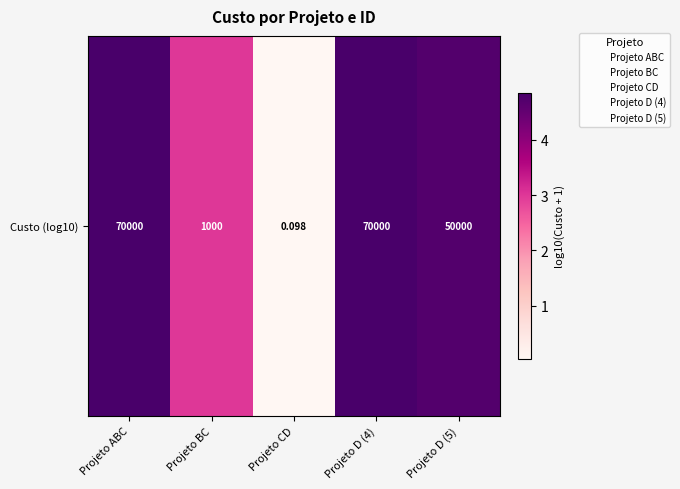

Count the number of values greater than 4.

3